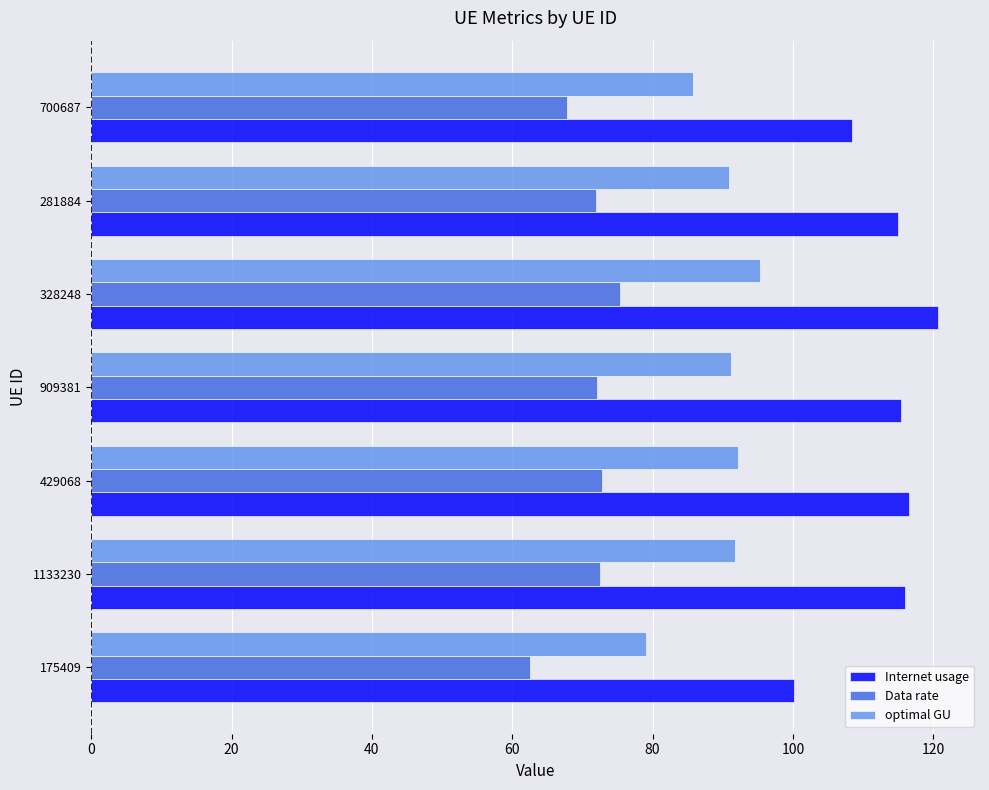

Which series changed the most between 175409 and 1133230?

Internet usage